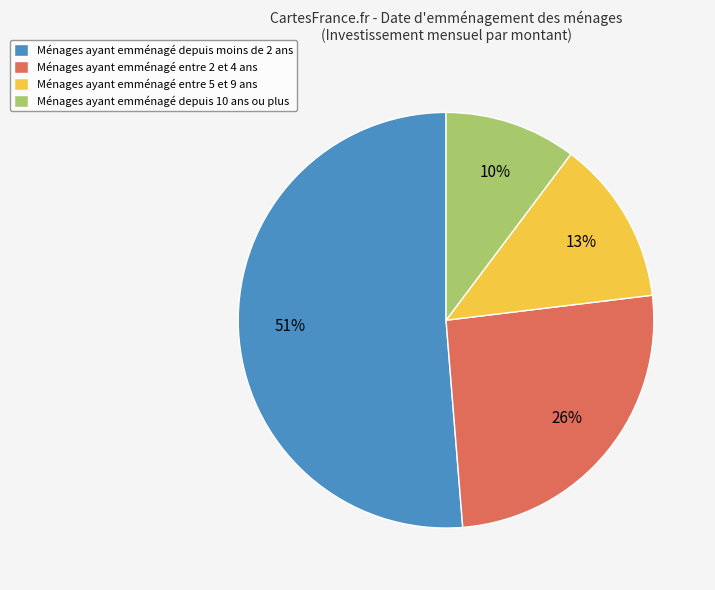

The Ménages ayant emménagé entre 2 et 4 ans slice represents 26% of the pie. True or false?

True